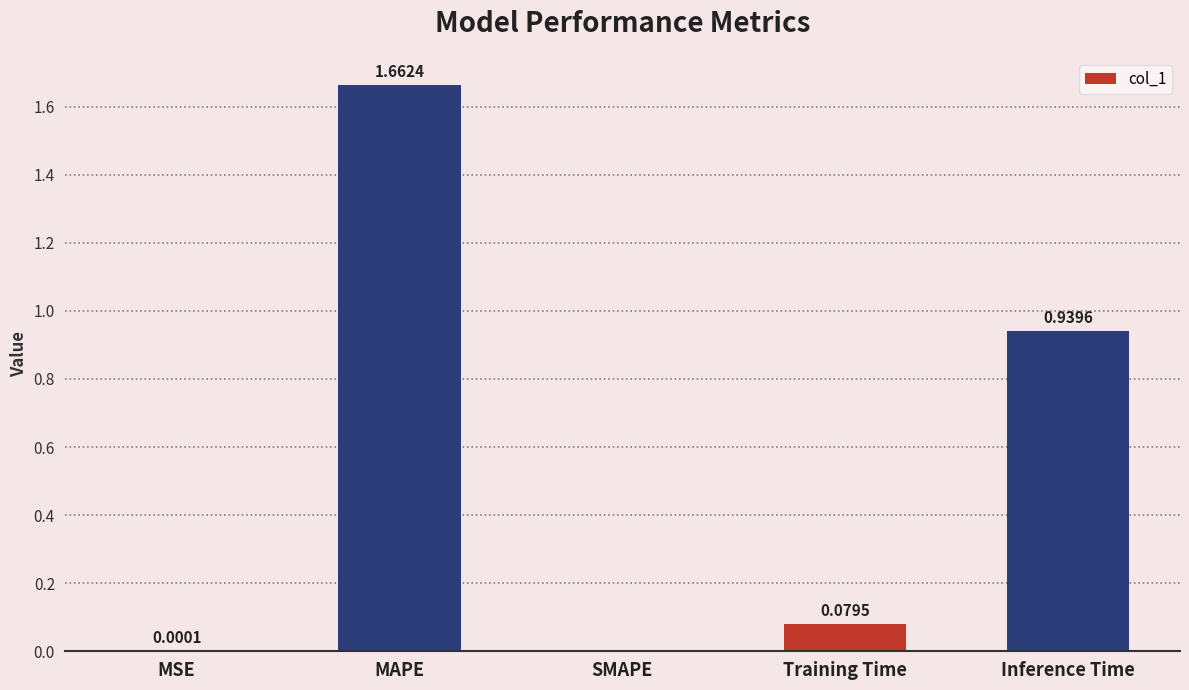

At which label is the value closest to 0?

SMAPE